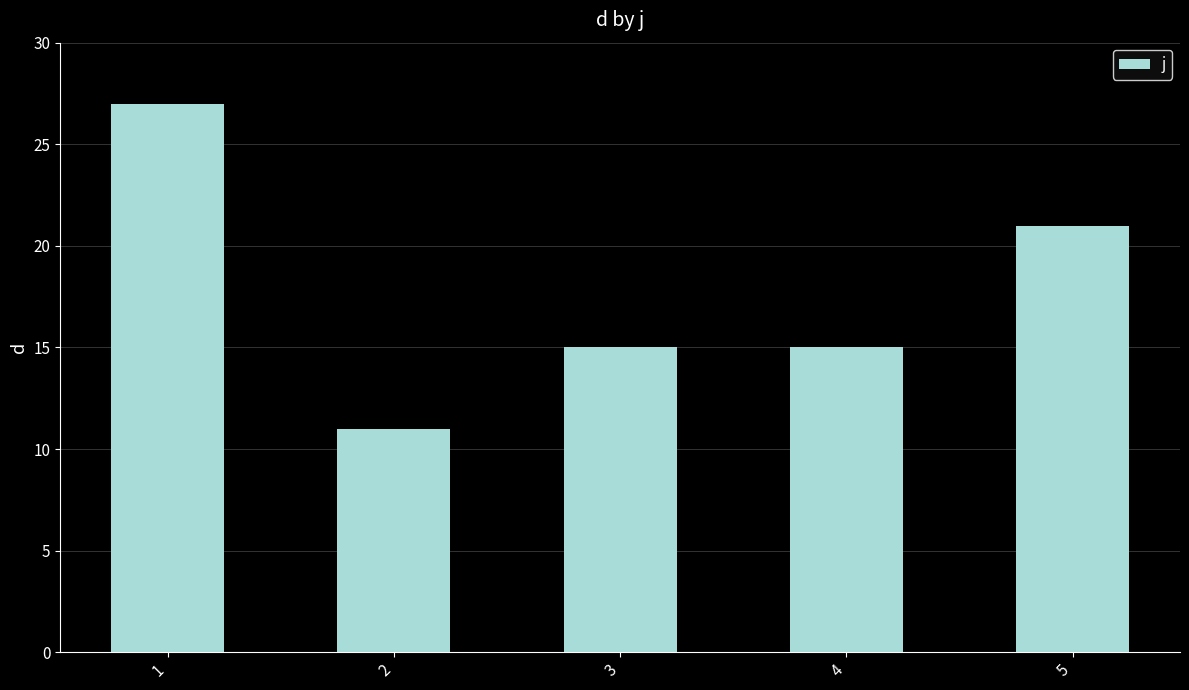

The value at 5 is 34. True or false?

False